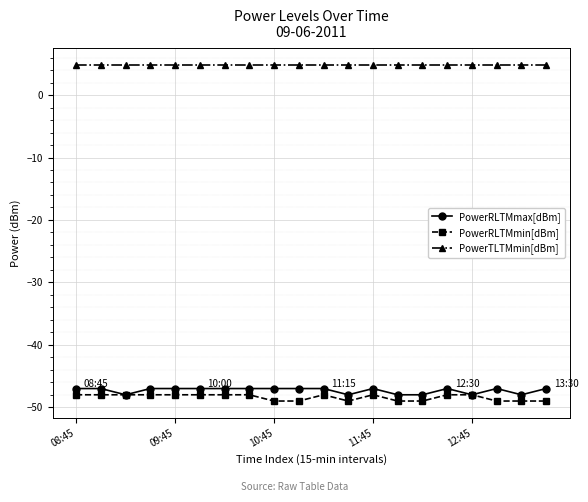

True or false: PowerRLTMmax[dBm] and PowerTLTMmin[dBm] intersect in this chart.

False